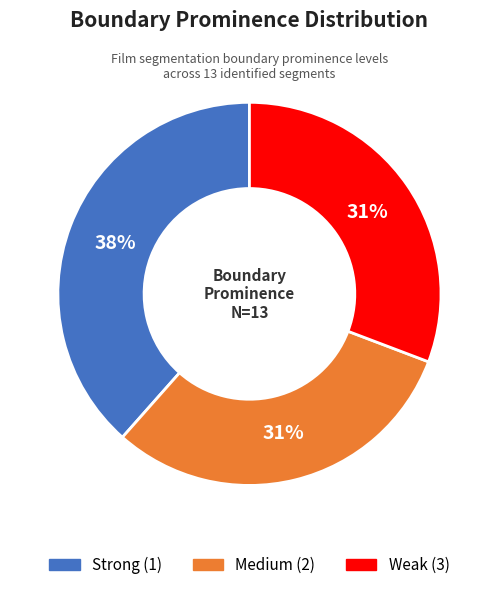

Does Medium (2) represent more than half of the total?

No